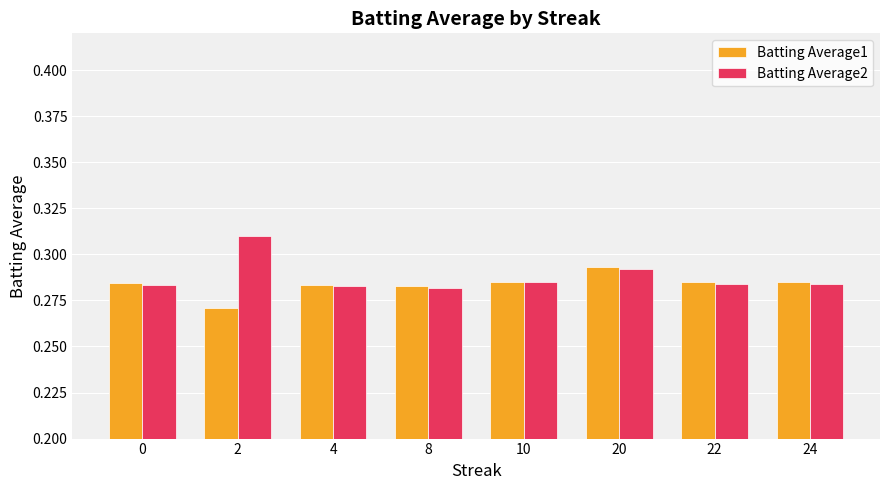

What is the total value across all series at 2?

0.6